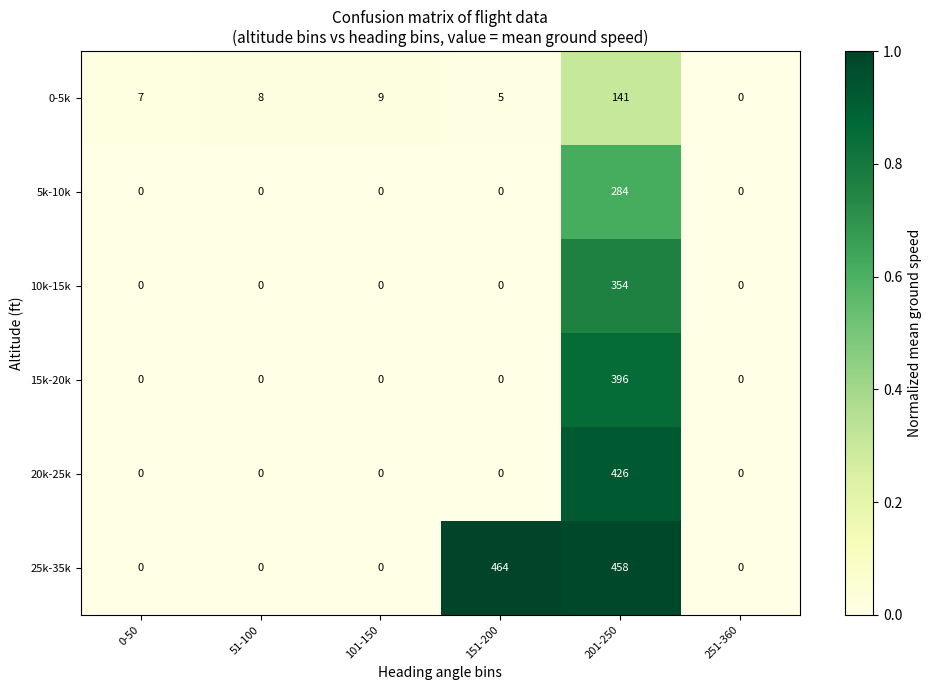

What is the difference between the highest and lowest values at 151-200?

464